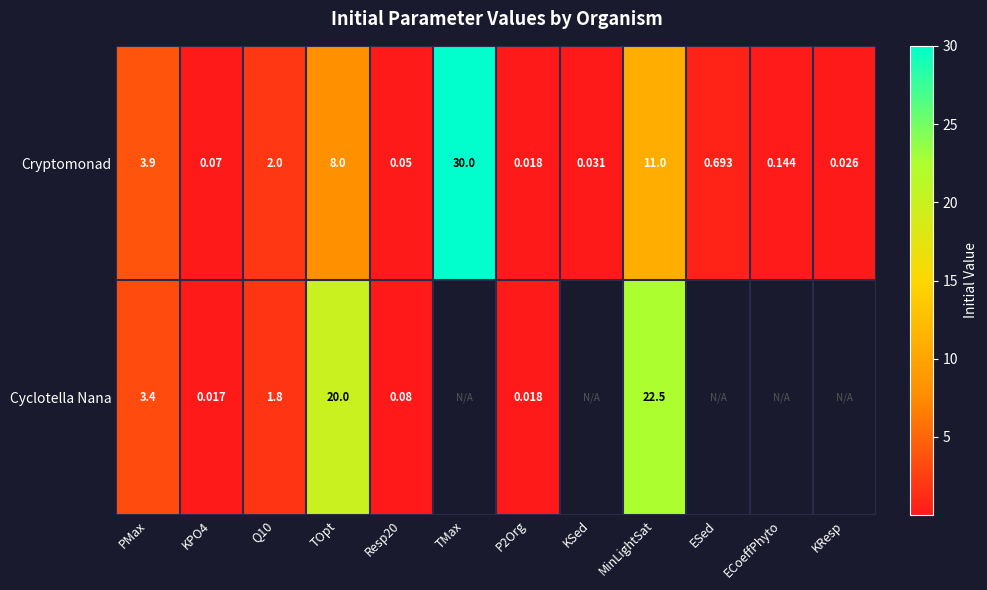

What is the maximum value for Cryptomonad?

30.0